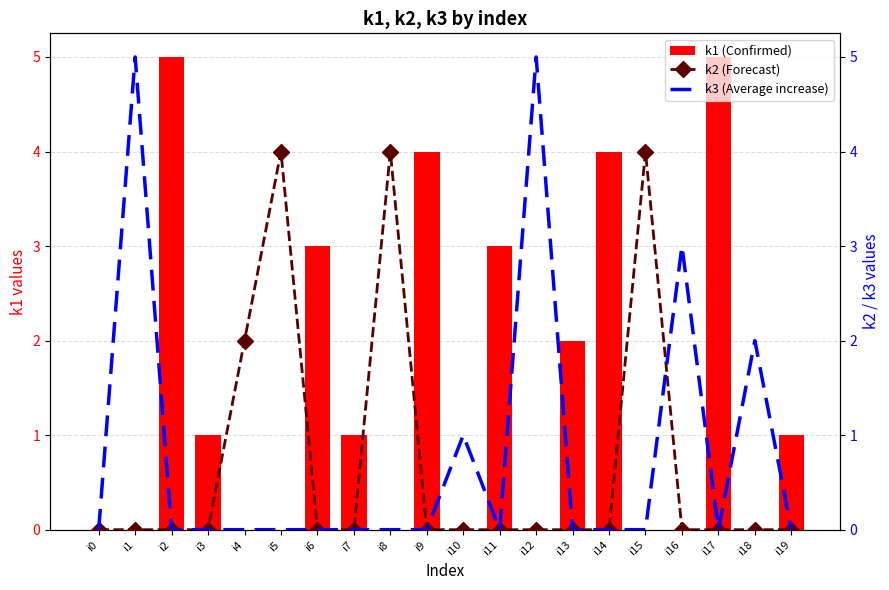

Does the chart contain any negative values?

No